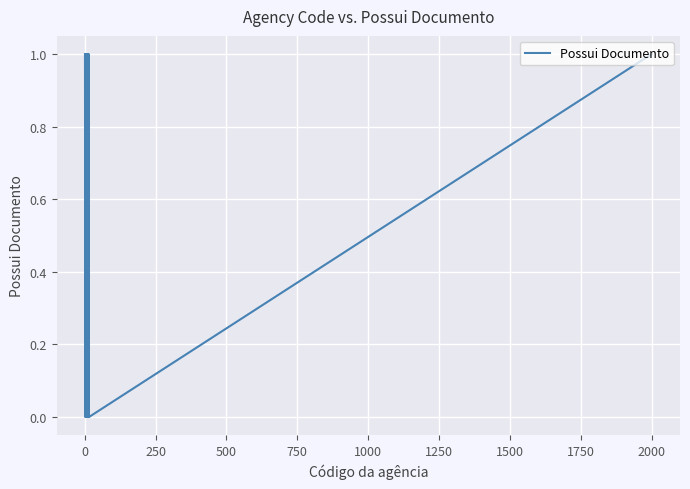

Does the chart display data point markers on the line(s)?

No